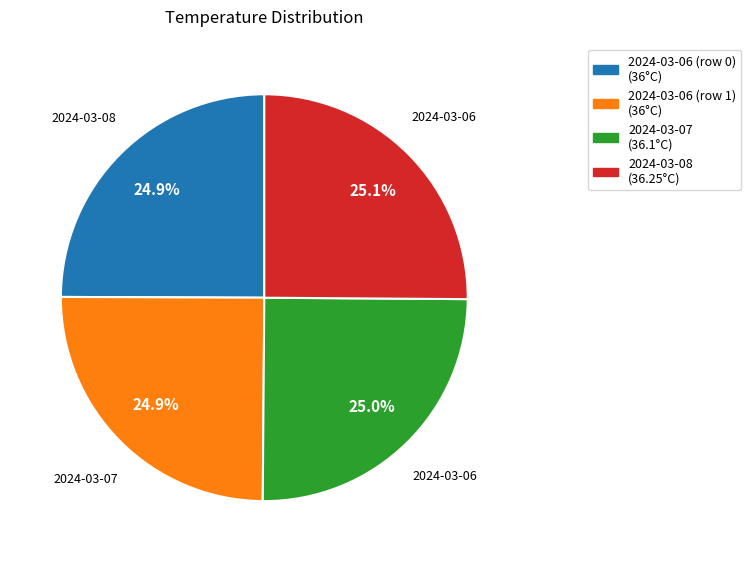

What percentage is NOT represented by 2024-03-06 (row 1)?

75.1%